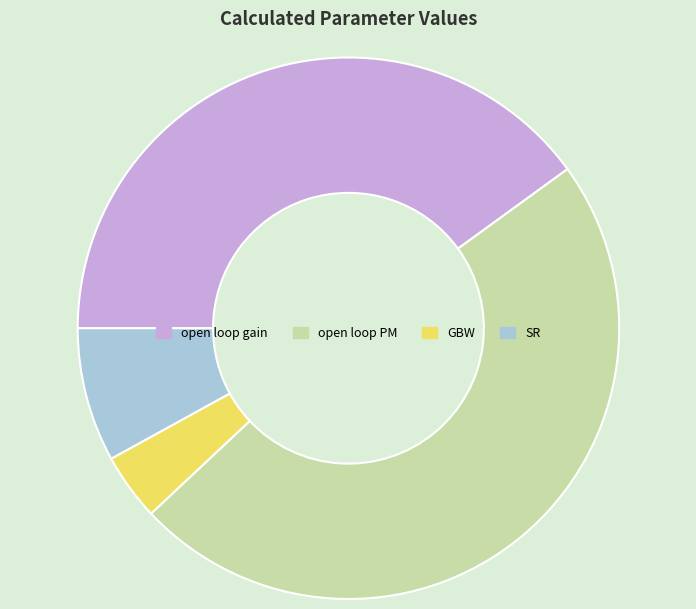

Combined, do open loop gain and SR account for over 50%?

No